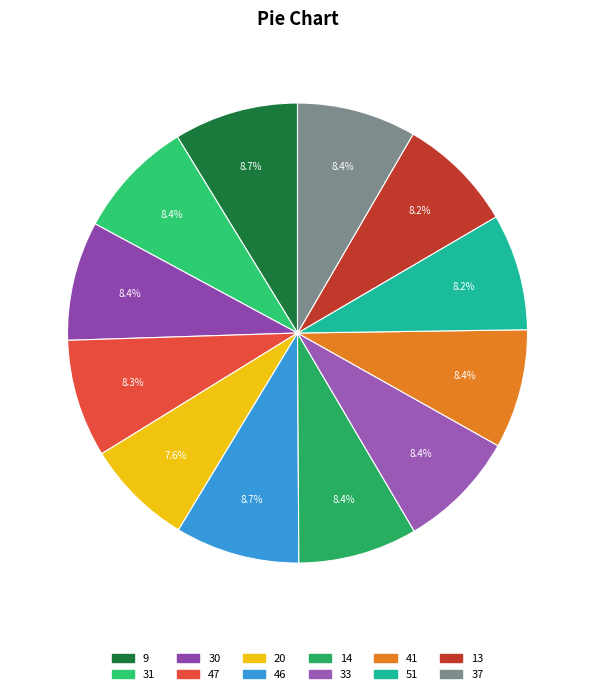

Combined, what portion of the pie is 9 and 47?

17.0%